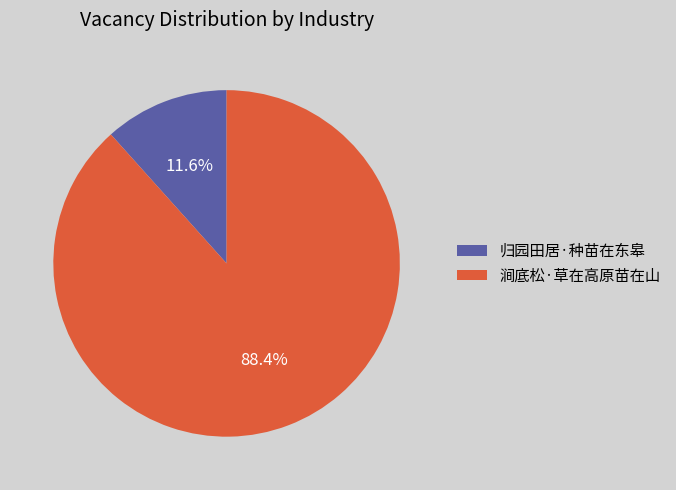

What percentage is NOT represented by 涧底松·草在高原苗在山?

11.6%